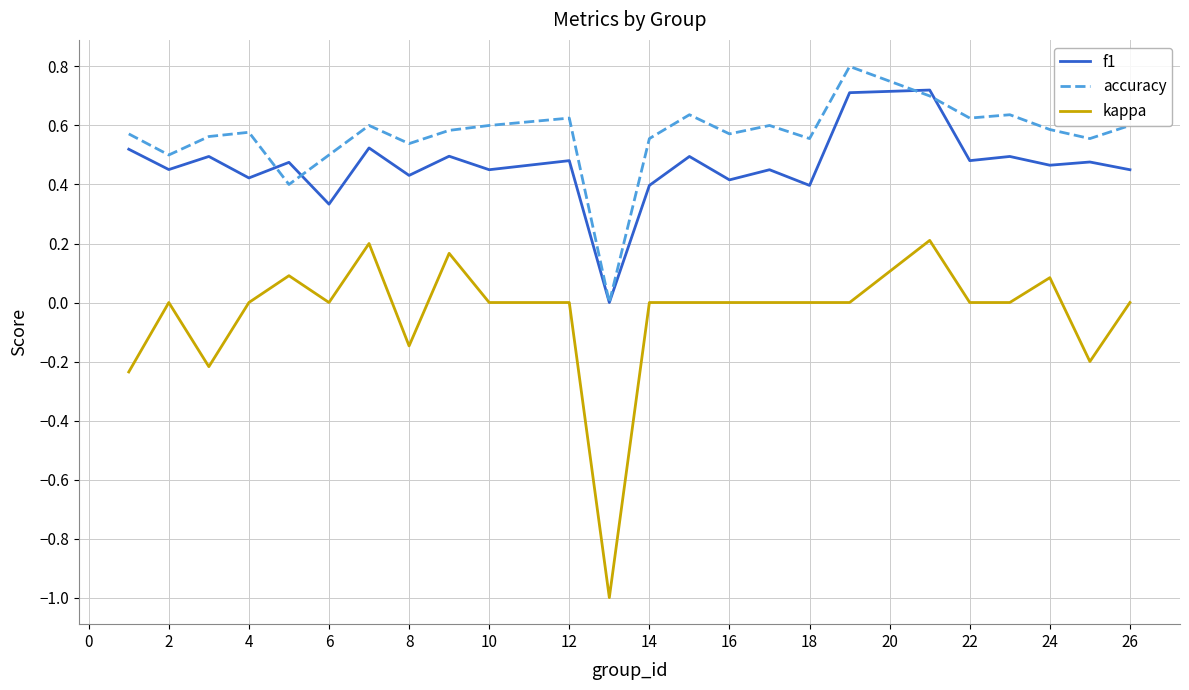

True or false: accuracy and kappa cross at least once.

False